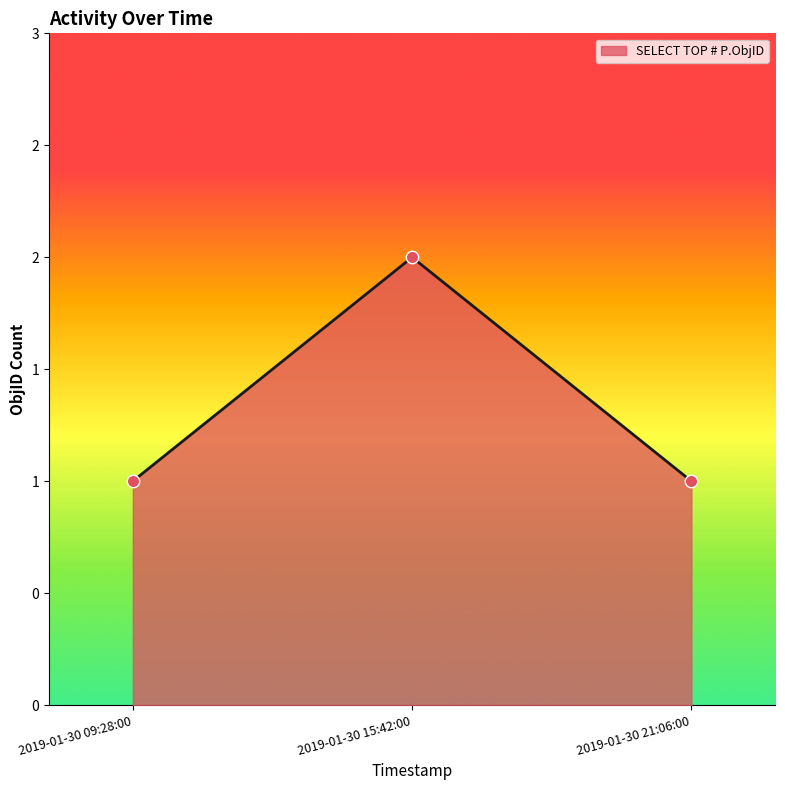

What is the change in value from 2019-01-30 09:28:00 to 2019-01-30 15:42:00?

+1